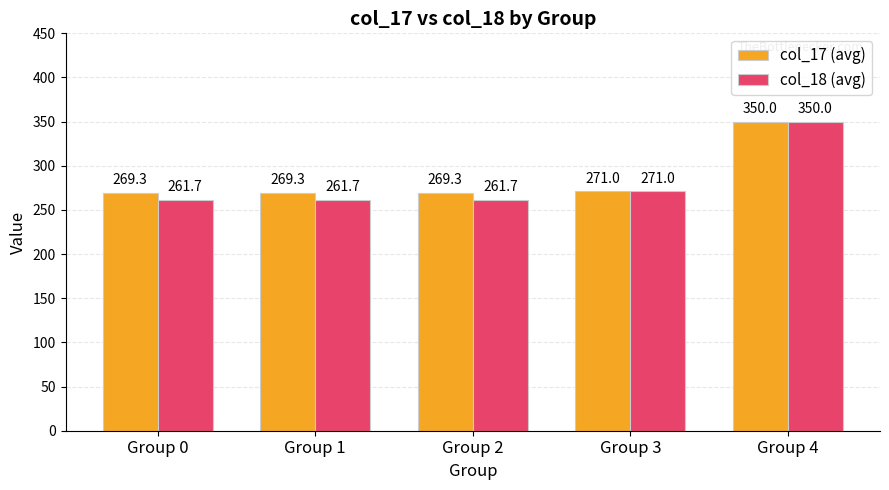

Which series changed the most between Group 0 and Group 4?

col_18 (avg)